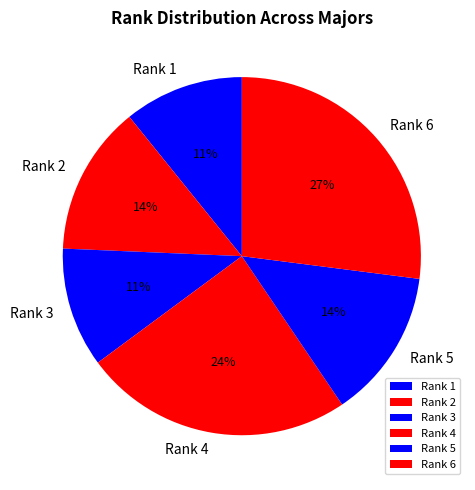

Is the sum of Rank 5 and Rank 1 greater than half?

No